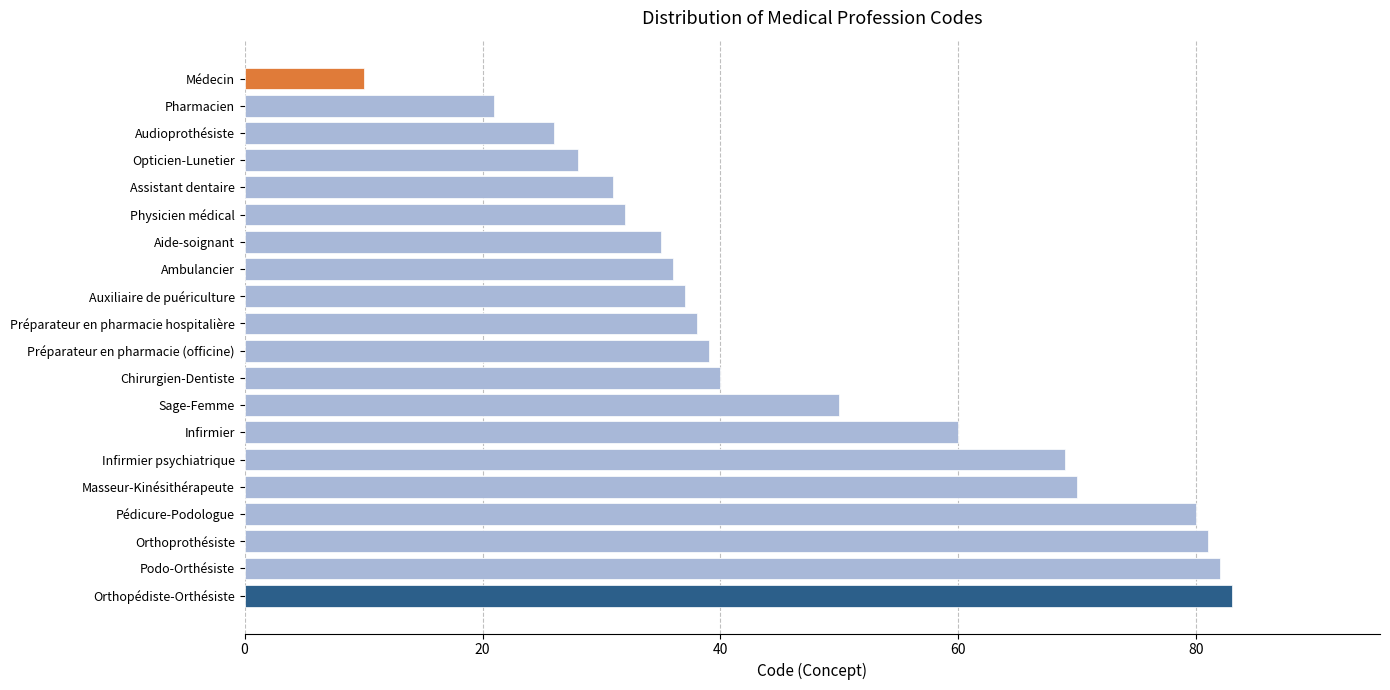

At which label is the value closest to 46?

Sage-Femme